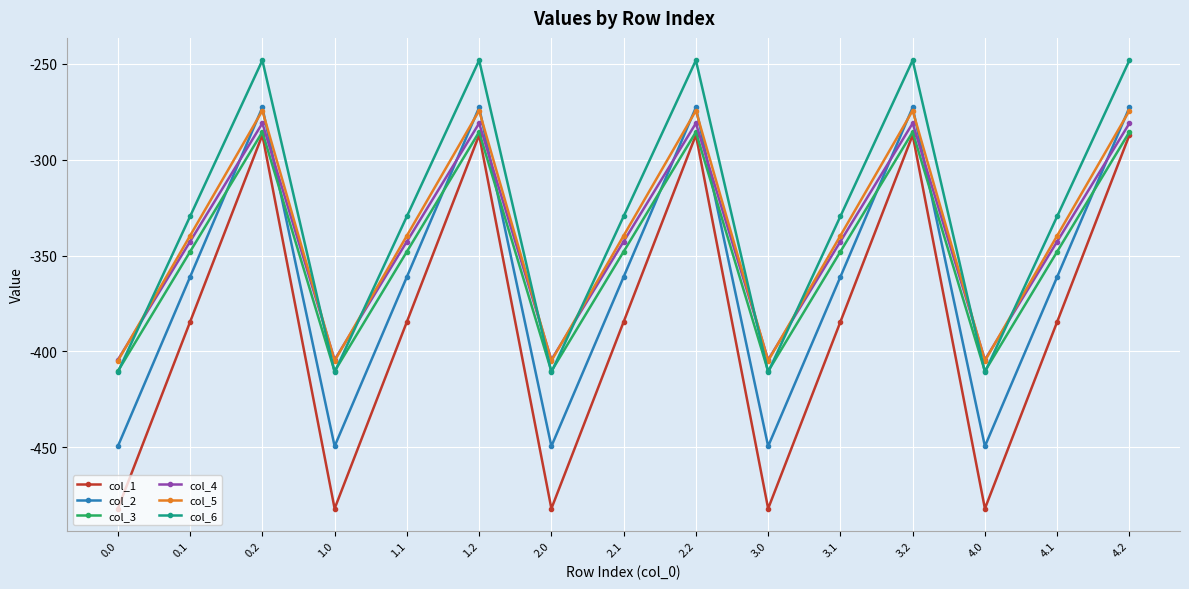

Which series has the largest range (max minus min)?

col_1